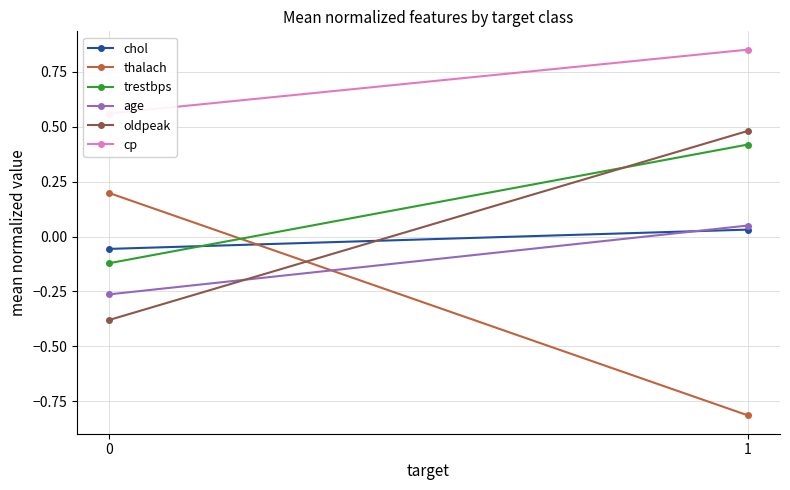

How many chol values are between 0 and 1?

1